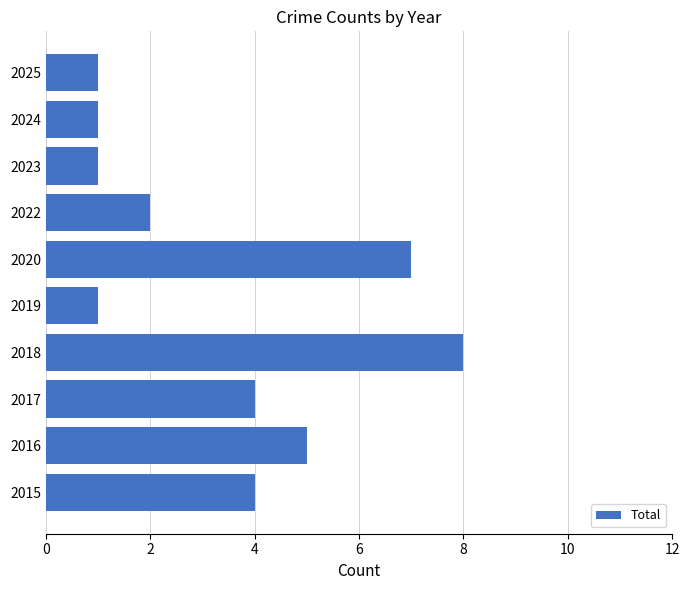

What is the smallest value displayed?

1